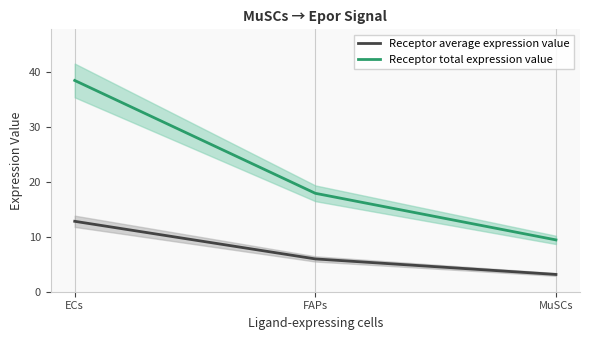

Where does the Receptor total expression value series first go above 17?

ECs